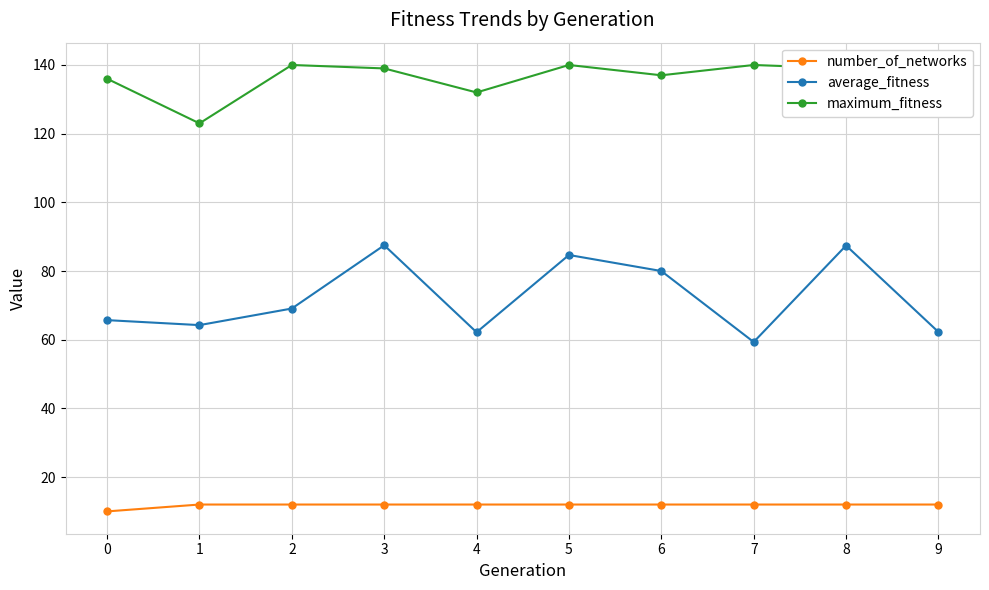

True or false: maximum_fitness and number_of_networks cross at least once.

False